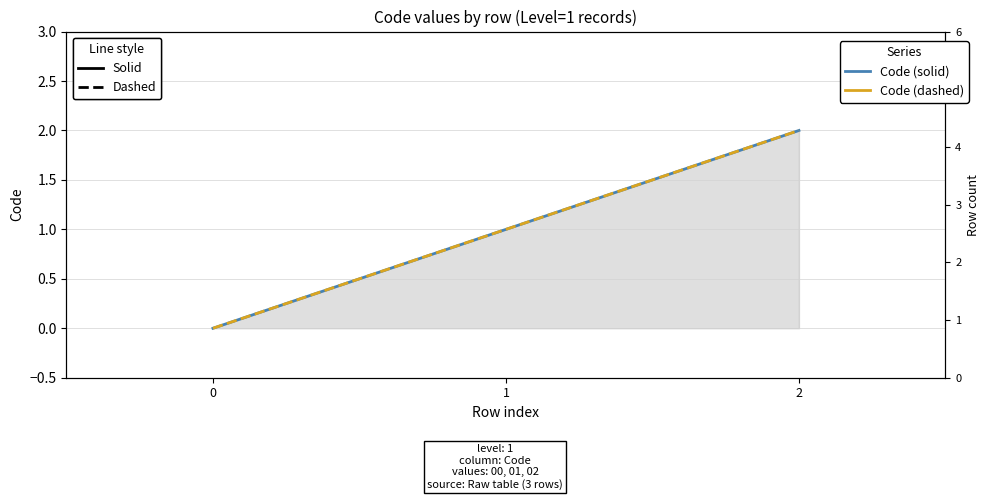

What is the total value across all series at 1?

2